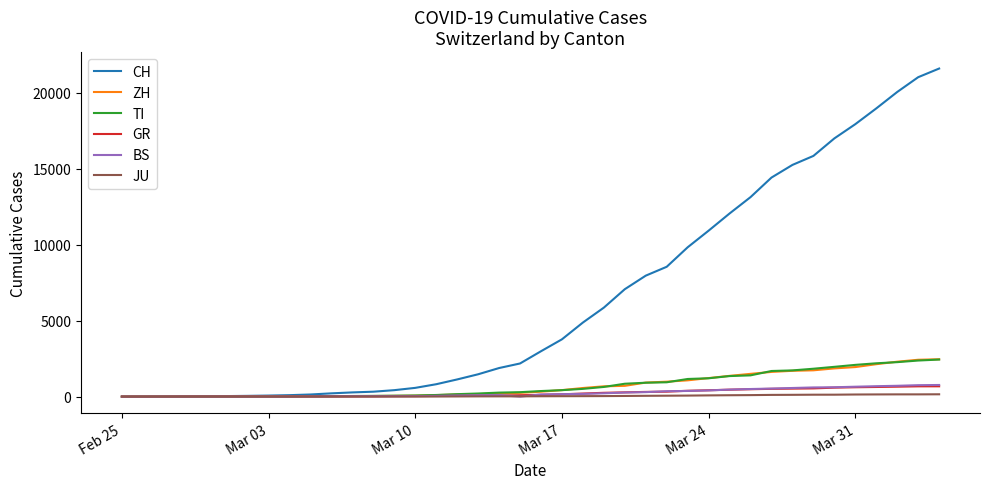

Which series has the largest total across all categories?

CH